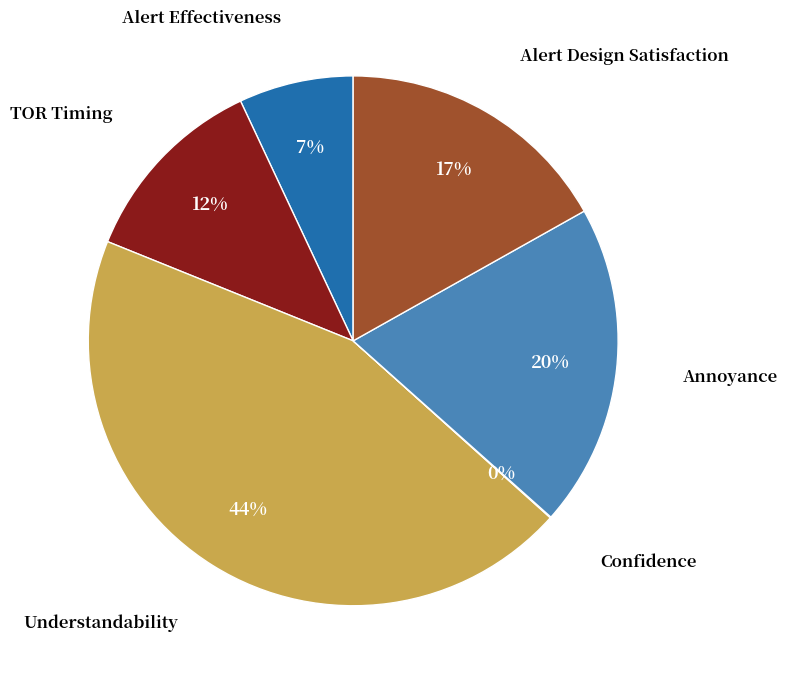

Is there any slice that represents more than half of the pie?

No